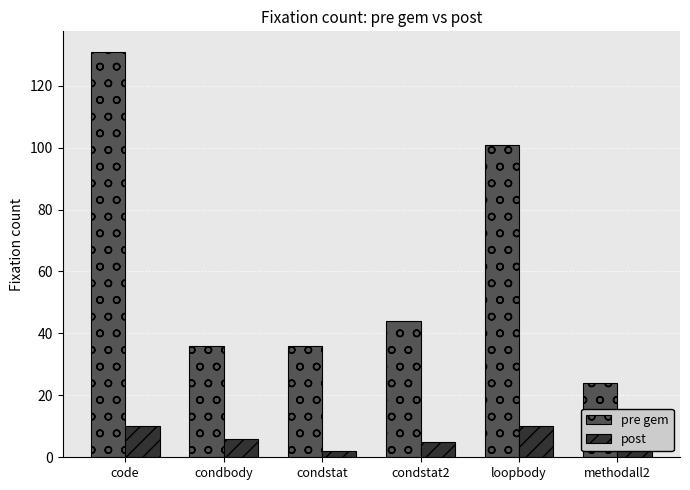

What is the label of the 4th bar from the left?

condstat2